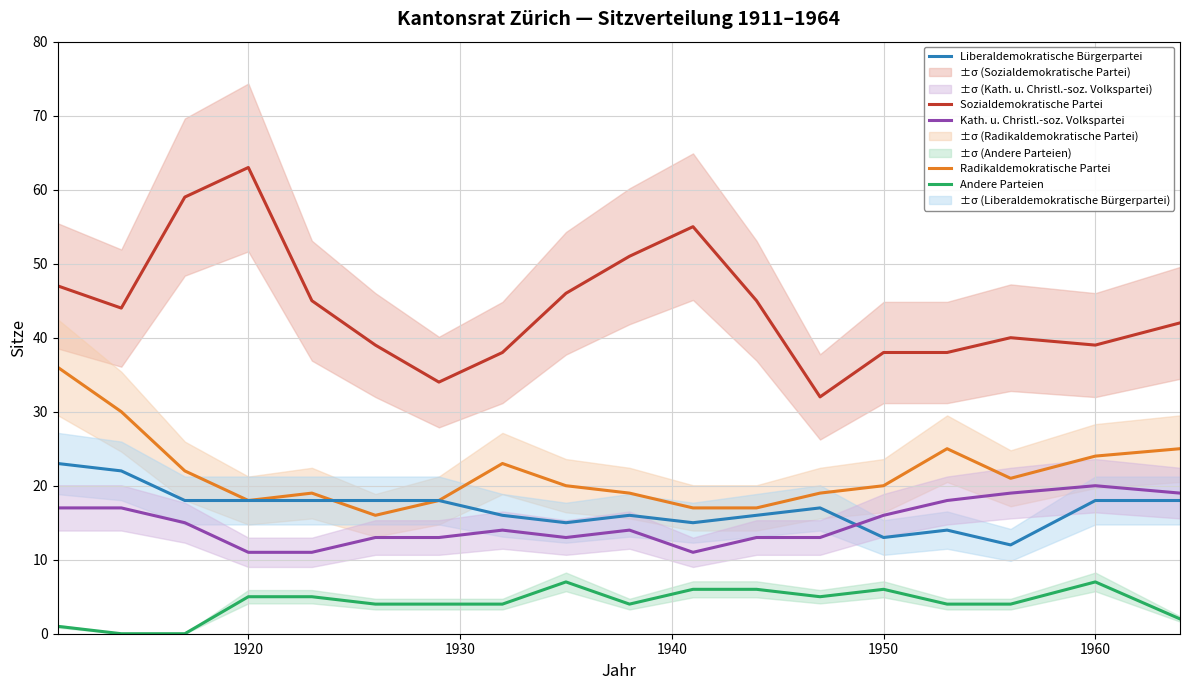

True or false: Andere Parteien and Radikaldemokratische Partei intersect in this chart.

False